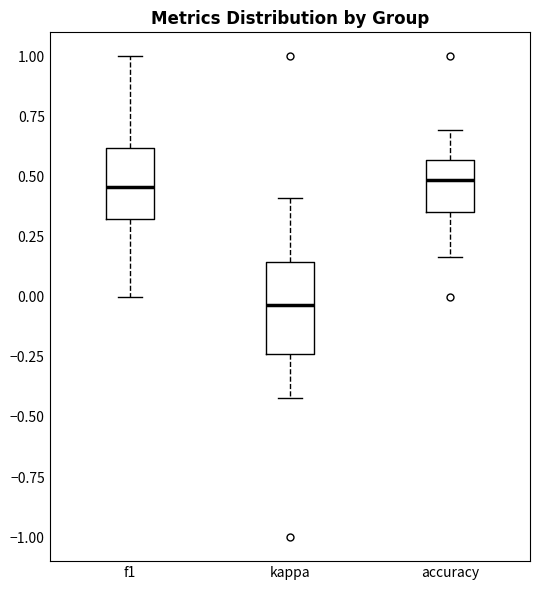

Comparing the boxes themselves (not the whiskers), which one is the tallest?

kappa